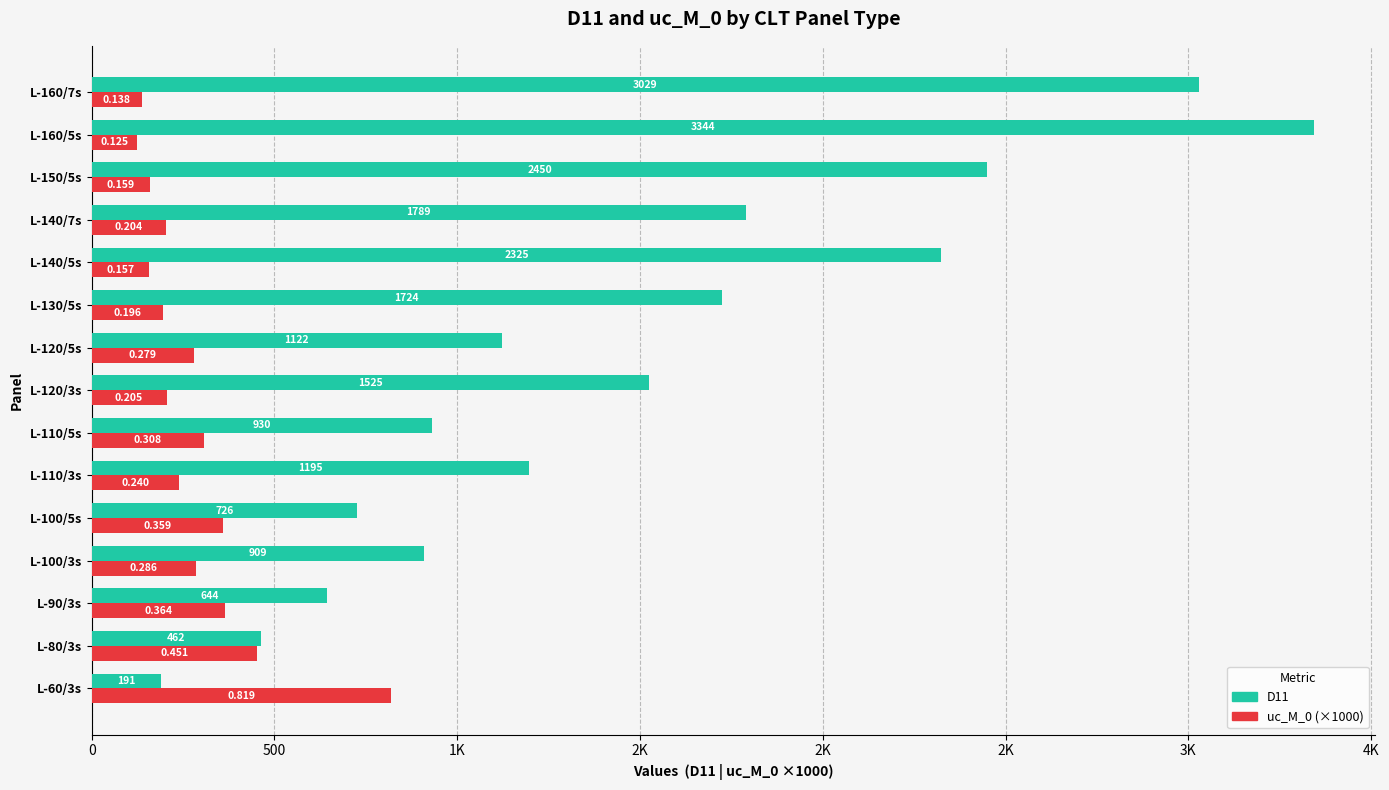

Which series has the largest total across all categories?

D11